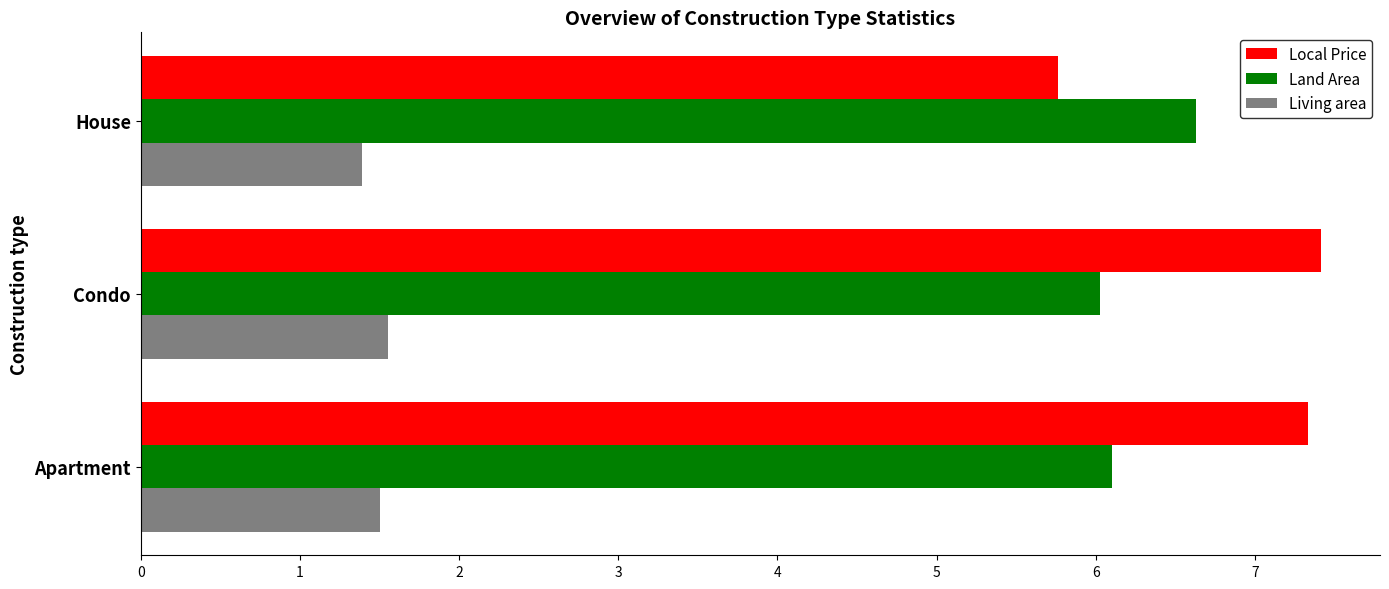

List the series in order of their peak value, highest first.

Local Price, Land Area, Living area